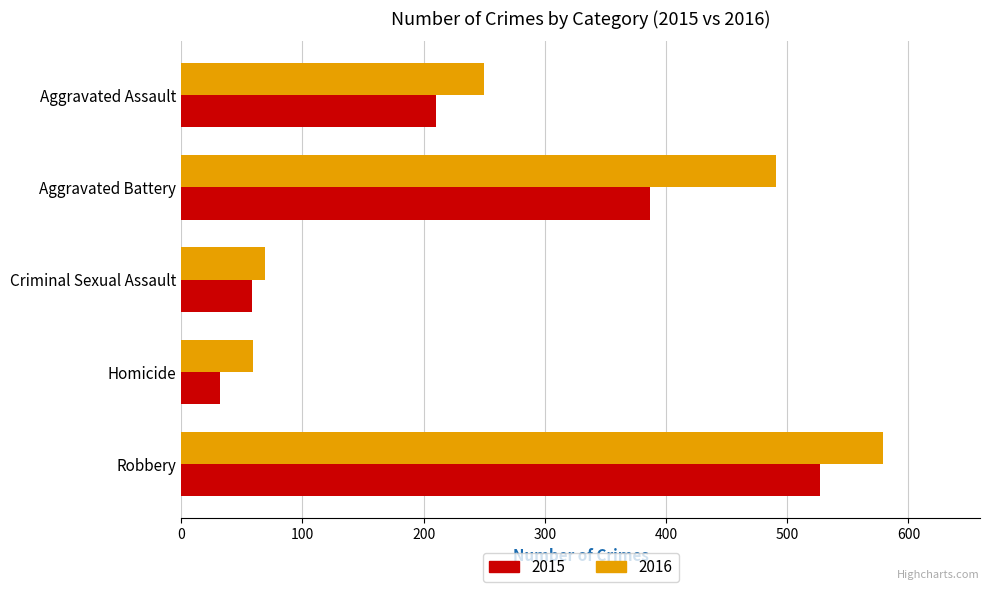

Where is 2016 nearest to the value 319?

Aggravated Assault